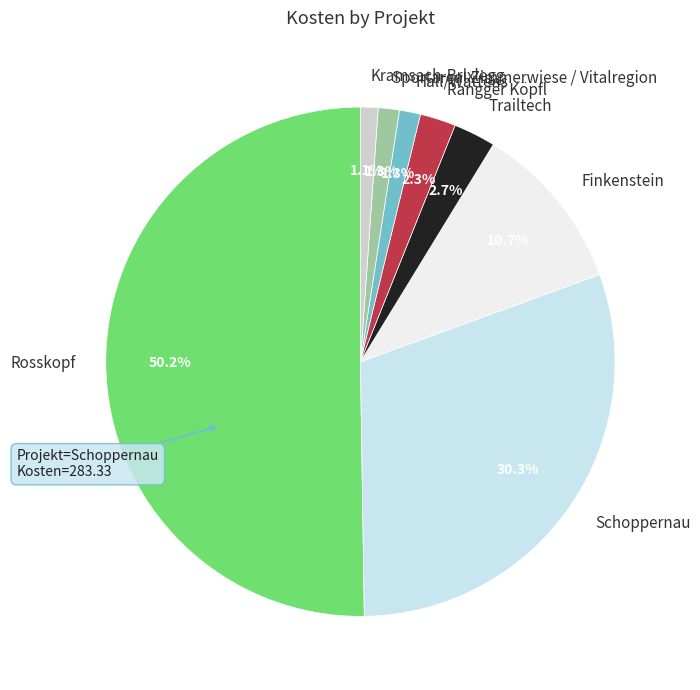

Does Sportareal Zimmerwiese / Vitalregion represent more than half of the total?

No